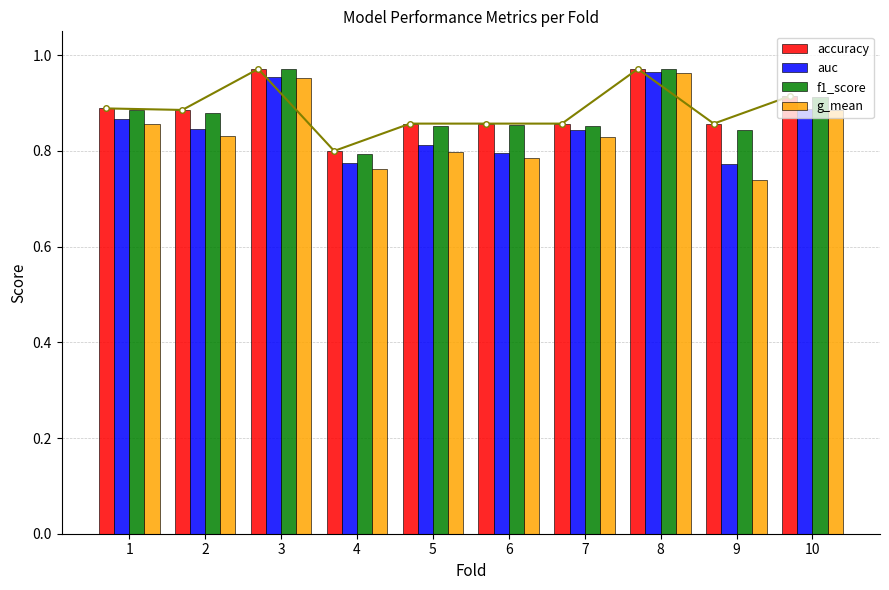

Is it true that f1_score equals 1.5 at 9?

False